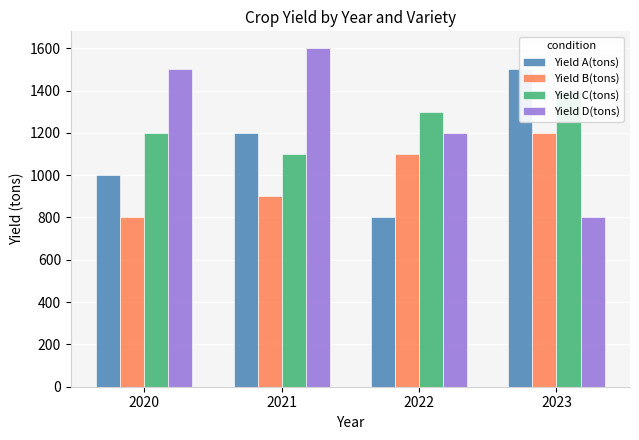

What are all the series names shown in the legend?

Yield A(tons), Yield B(tons), Yield C(tons), Yield D(tons)